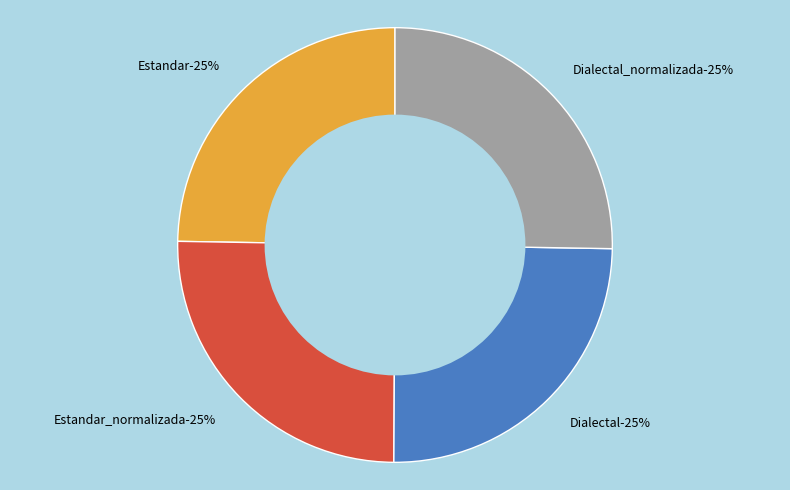

Is it true that Estandar is 12% of the pie?

False